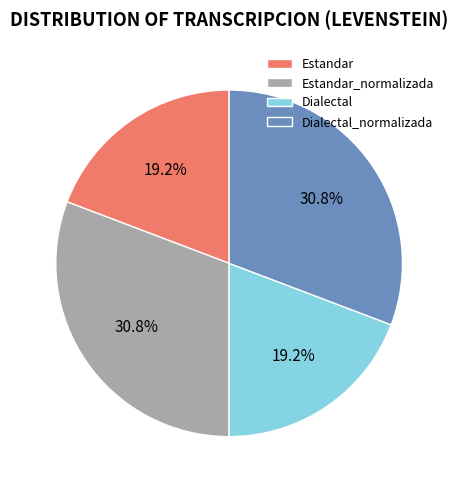

Count the number of slices in the pie.

4